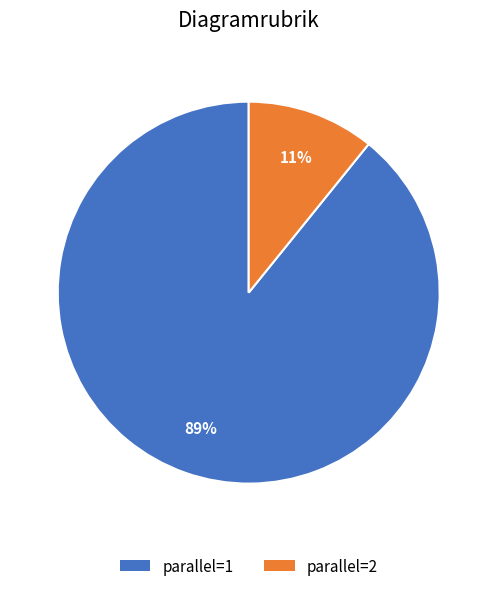

Rank the categories by value from lowest to highest.

parallel=2, parallel=1